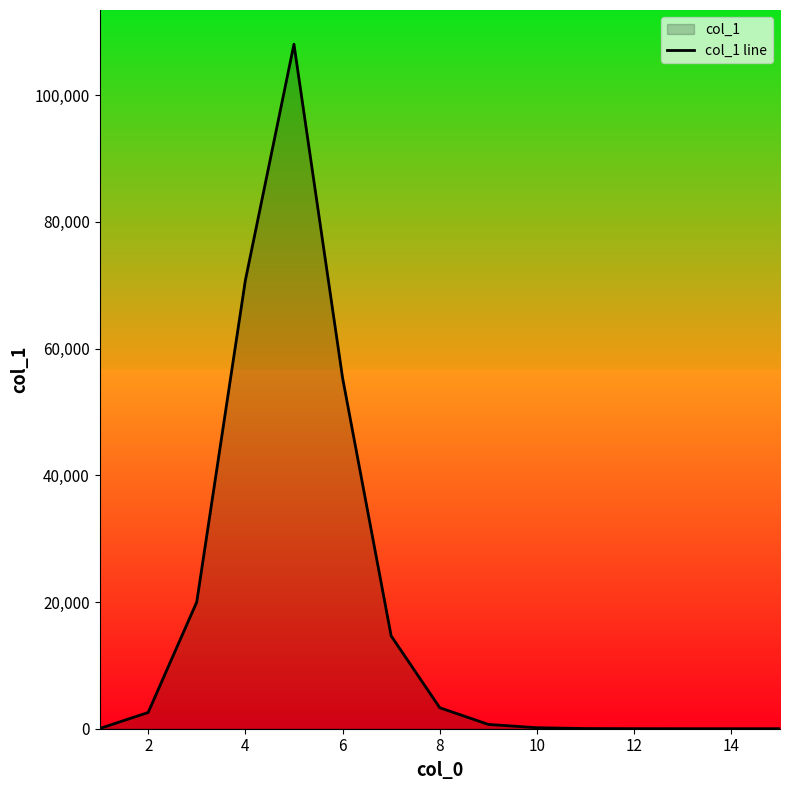

Reading right to left, extract all data points from this chart.

2	2	2	8	28	158	677	3313	14648	55390	108029	70746	19993	2558	25